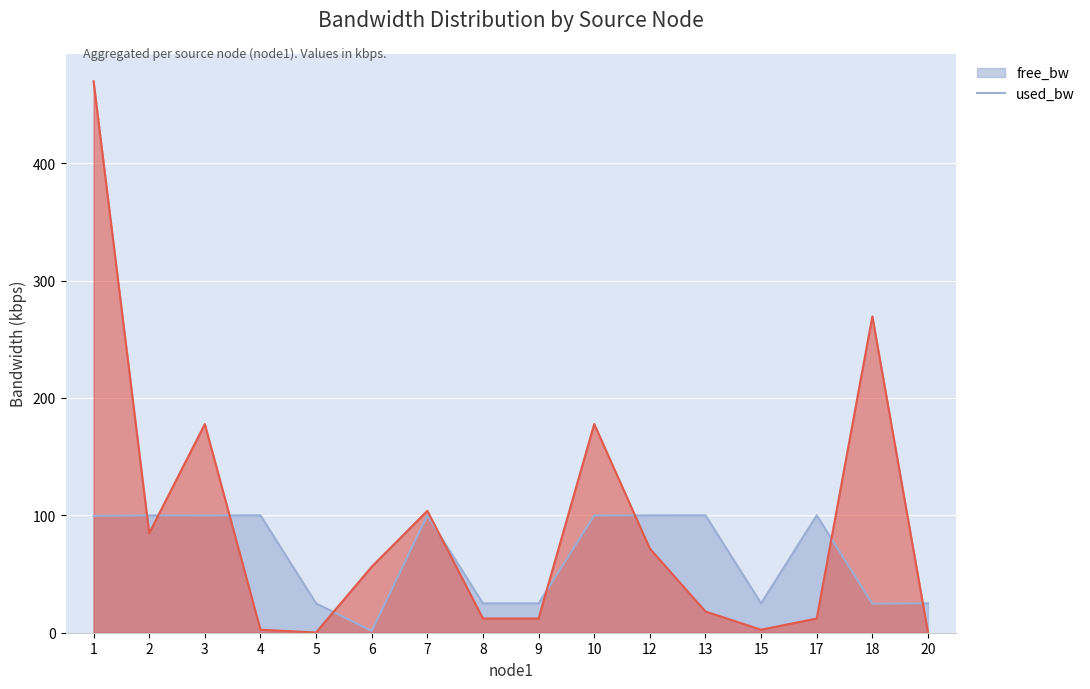

Rank the categories by used_bw value from highest to lowest.

1, 18, 3, 10, 7, 2, 12, 6, 13, 8, 9, 17, 4, 15, 5, 20